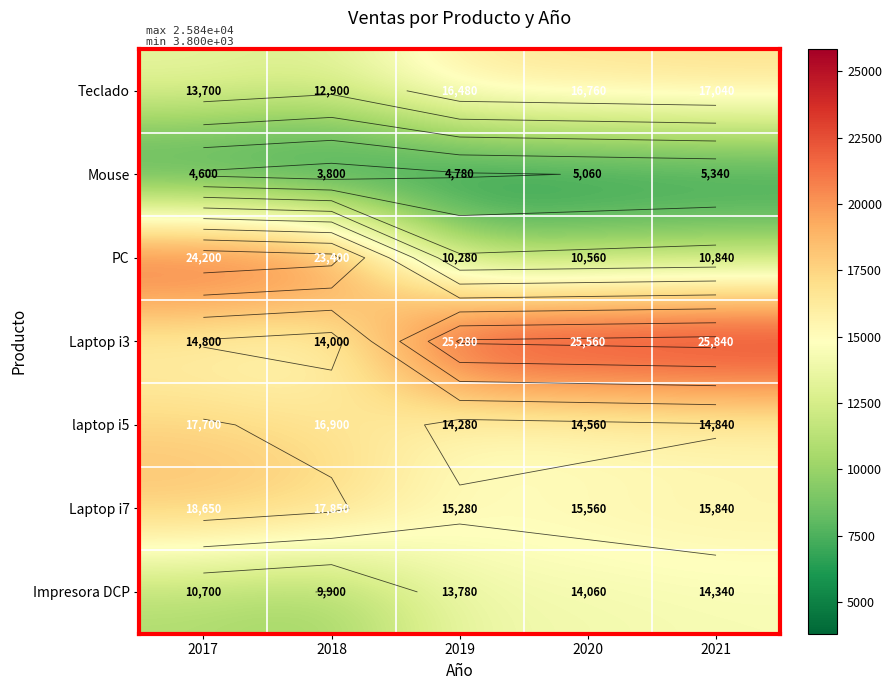

Which series has the widest spread of values?

PC